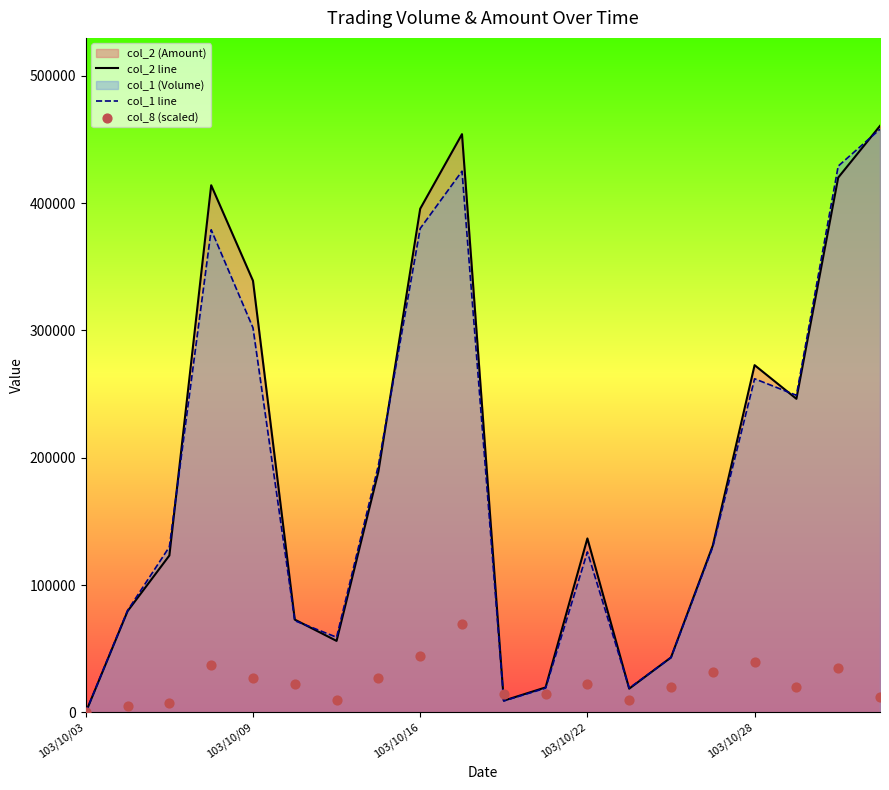

Is the value of col_1 line at 9 greater than the value of col_8 (scaled) at 16?

Yes